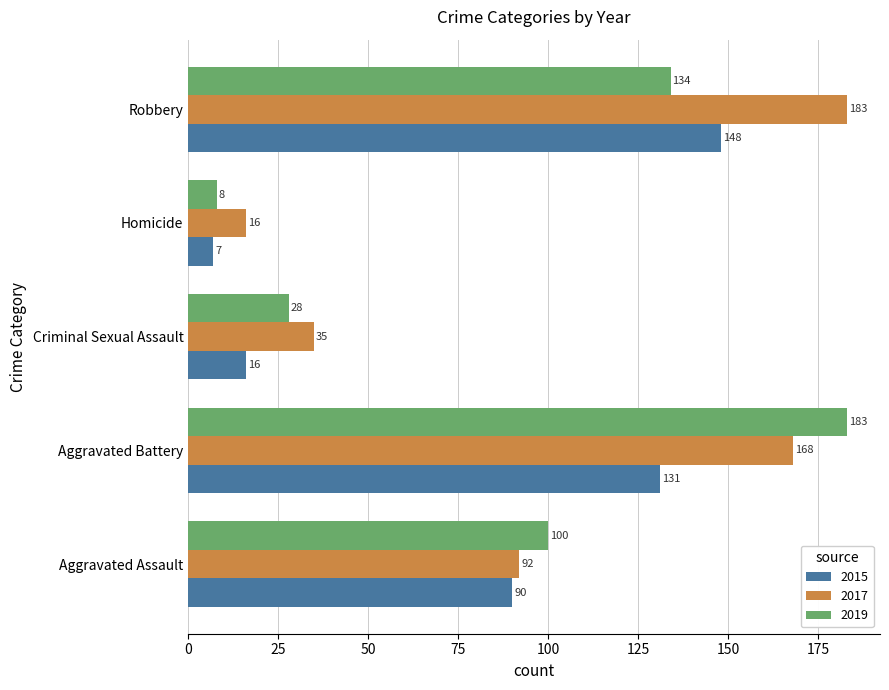

What is the sum of all 2017 values?

494